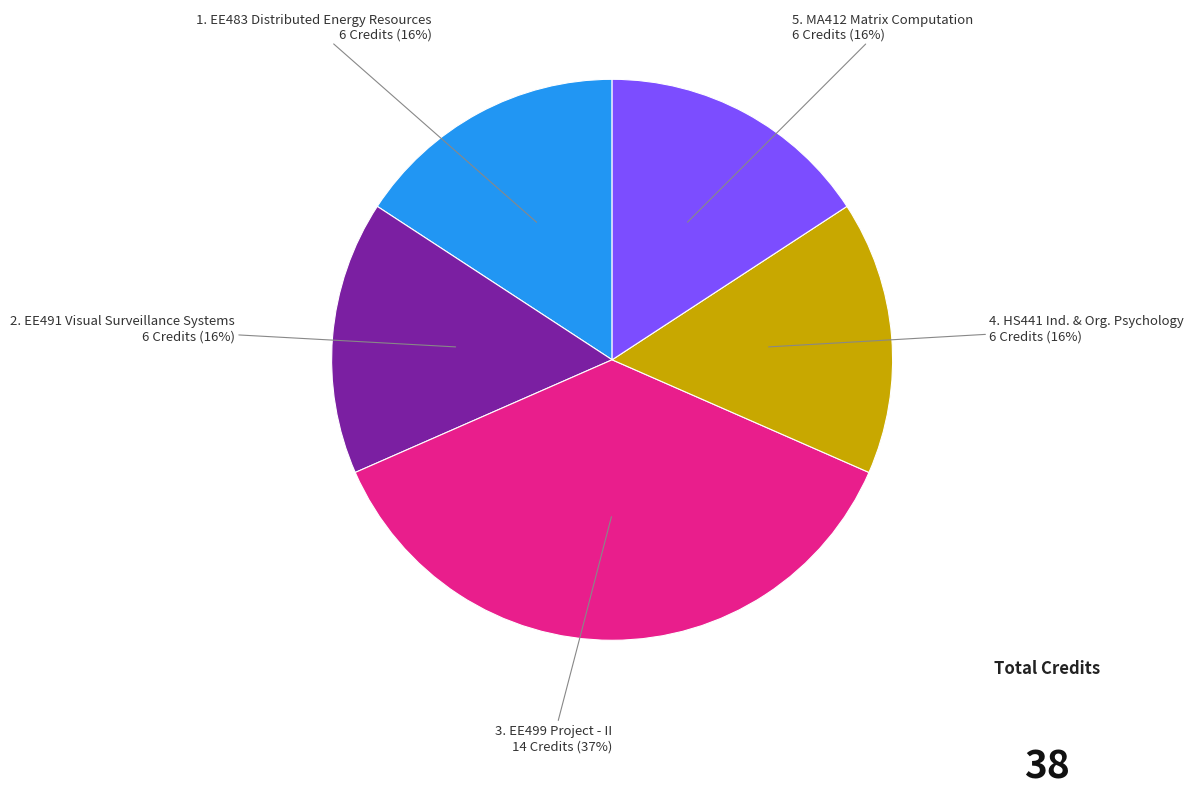

To the nearest percent, what is the difference between the largest and smallest slice percentages?

21%